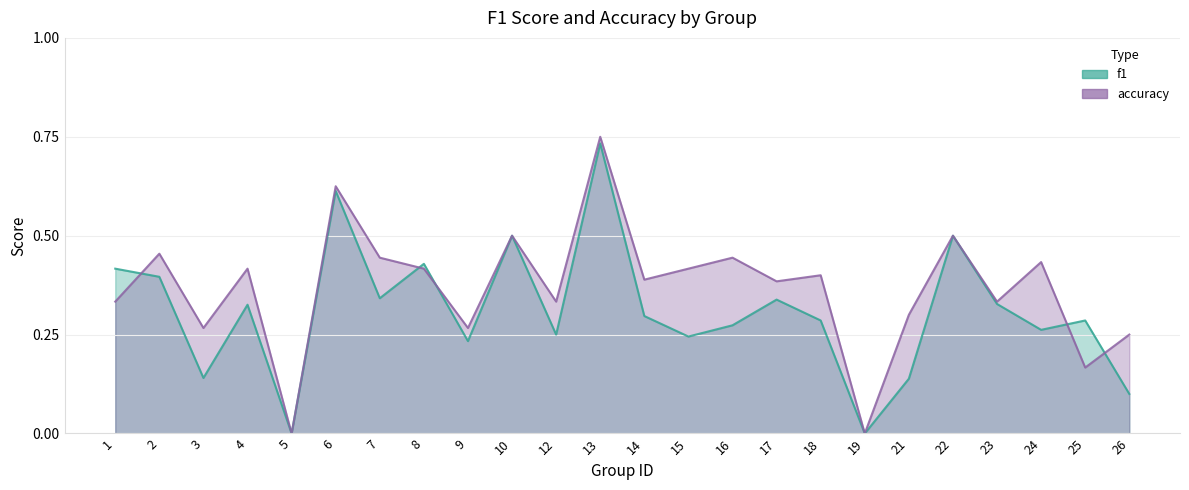

How many distinct data groups are displayed?

2